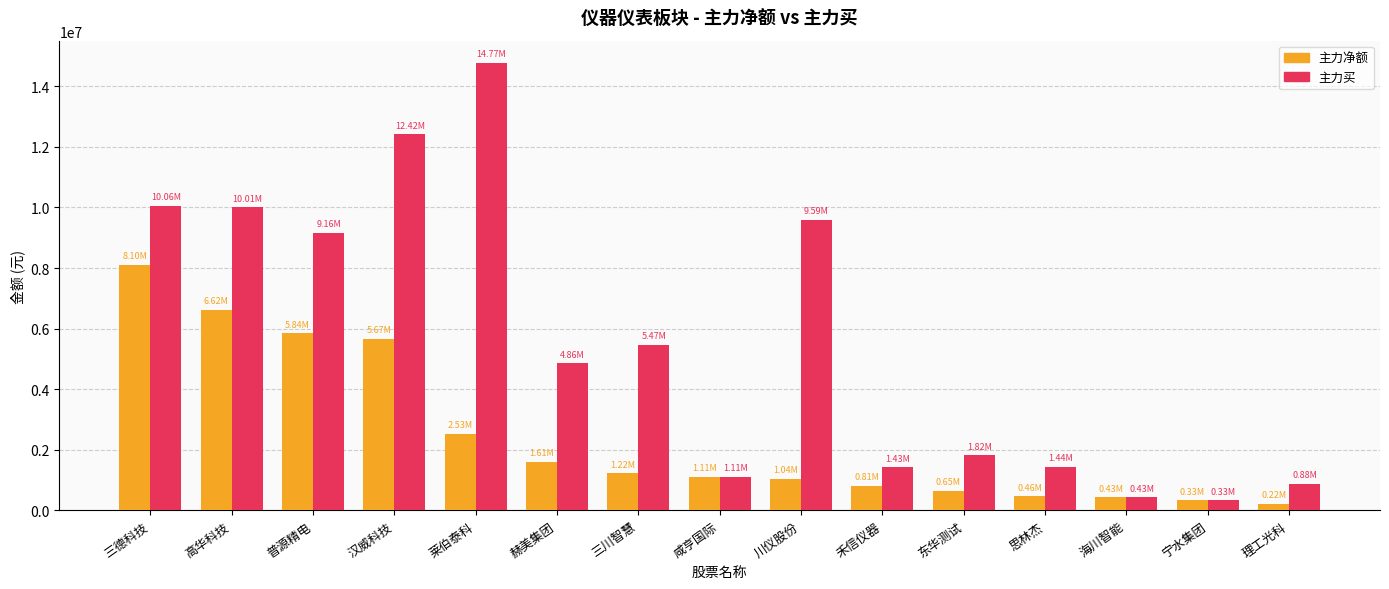

What are all the series names shown in the legend?

主力净额, 主力买